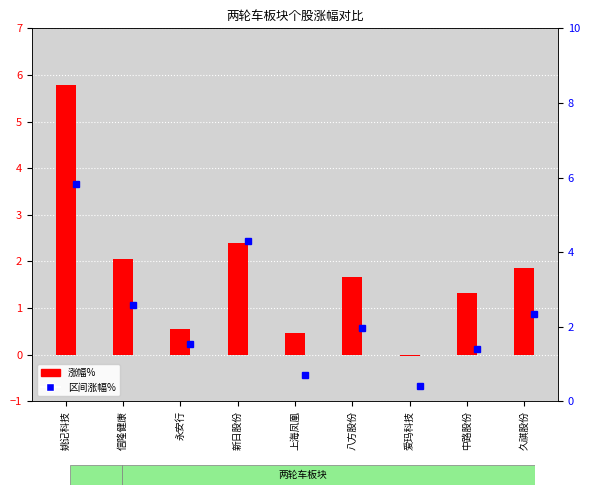

Rank the series by their maximum value, from highest to lowest.

区间涨幅%, 涨幅%